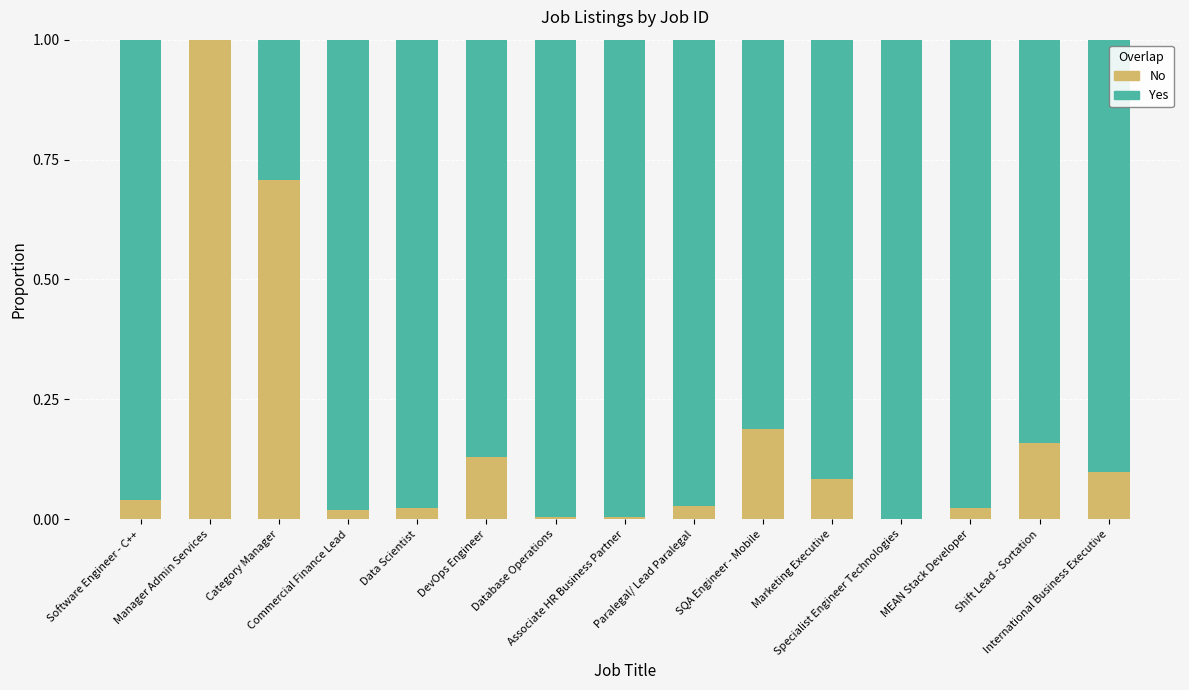

At Paralegal/ Lead Paralegal, list the series in order from largest to smallest.

Yes, No